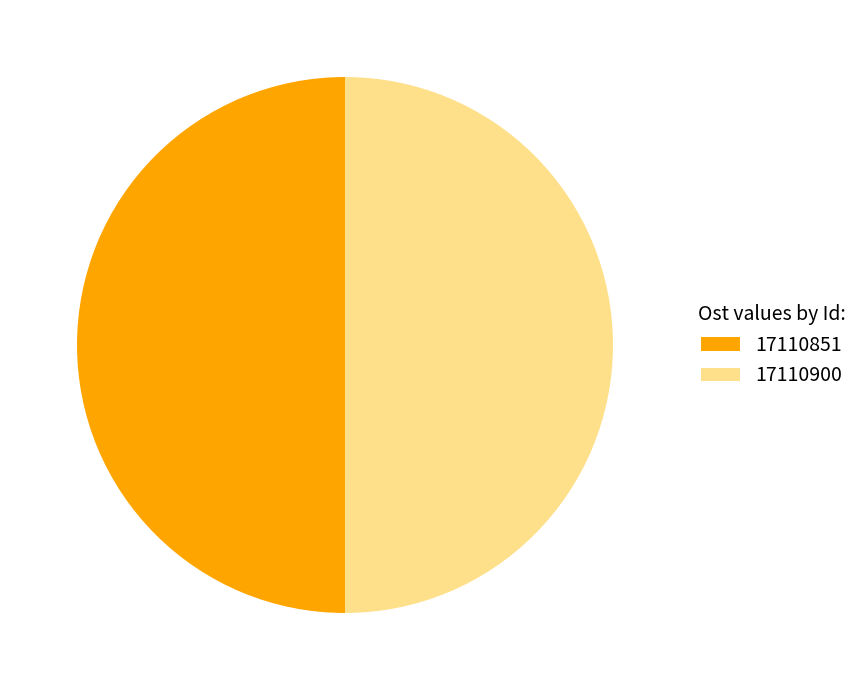

To the nearest percent, what is the average slice percentage?

50%